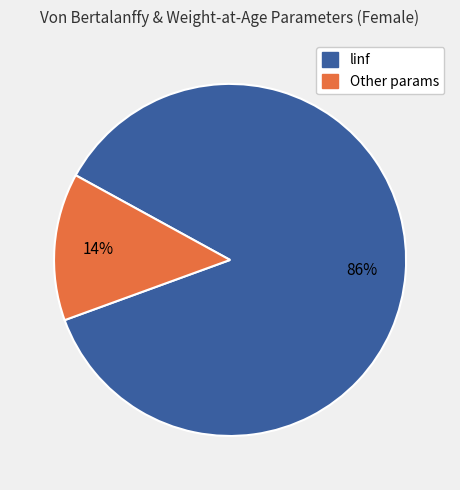

Do Other params and linf together represent more than half of the pie?

Yes